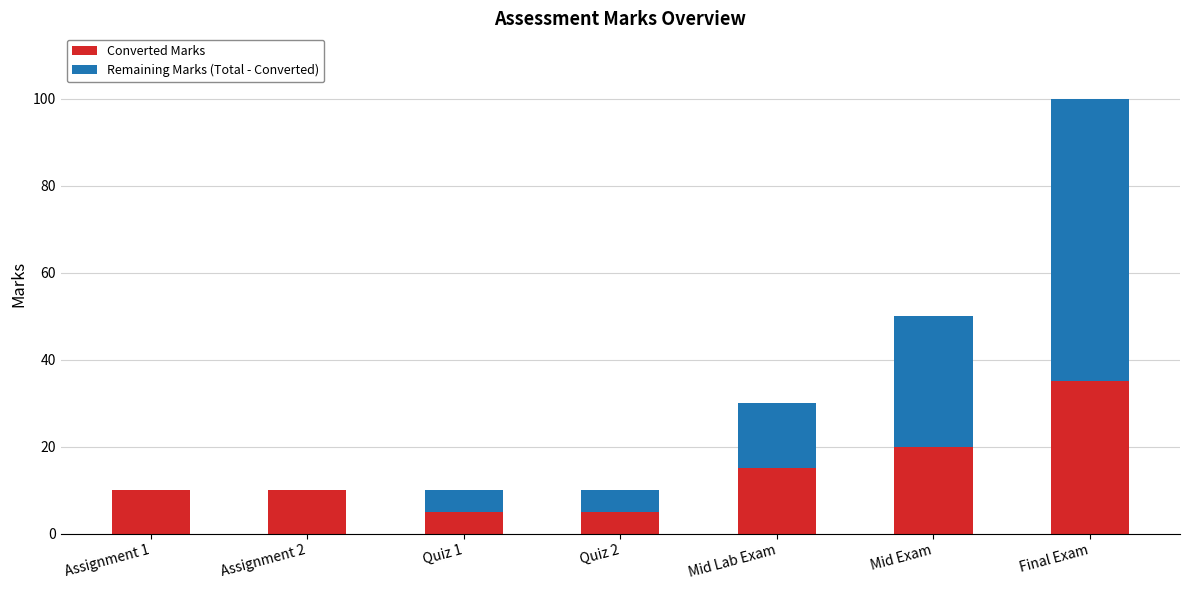

Reading left to right, transcribe the values for Converted Marks.

Assignment 1=10	Assignment 2=10	Quiz 1=5	Quiz 2=5	Mid Lab Exam=15	Mid Exam=20	Final Exam=35